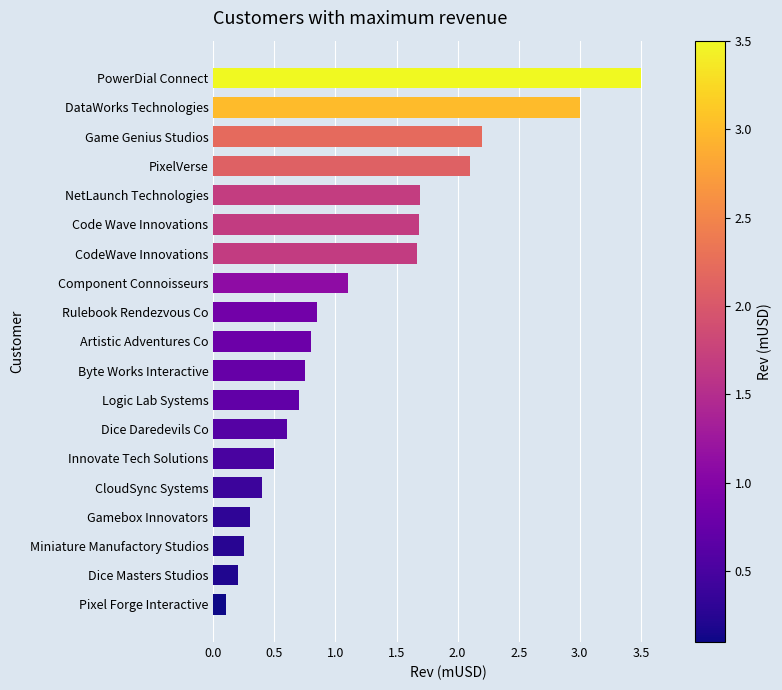

Does the chart contain any negative values?

No